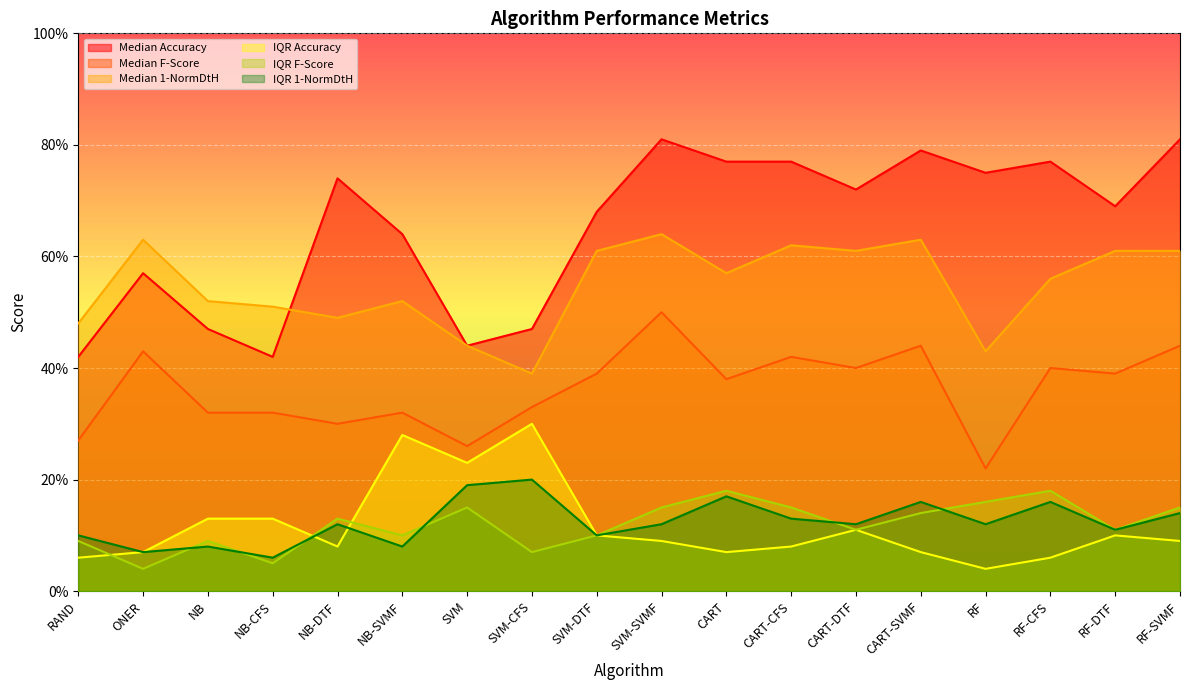

True or false: Median F-Score has more than 1 interior local peaks.

True